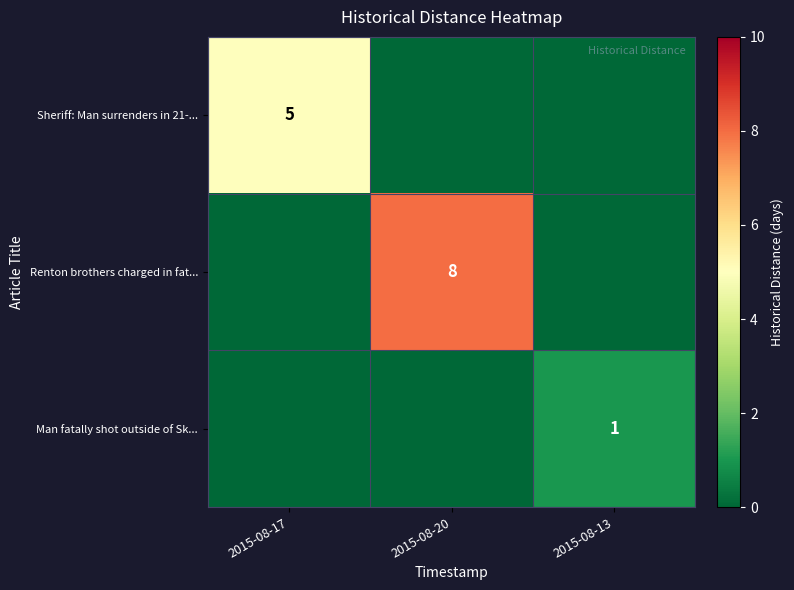

The value of Renton brothers charged in fat... at 2015-08-20 is 4. True or false?

False